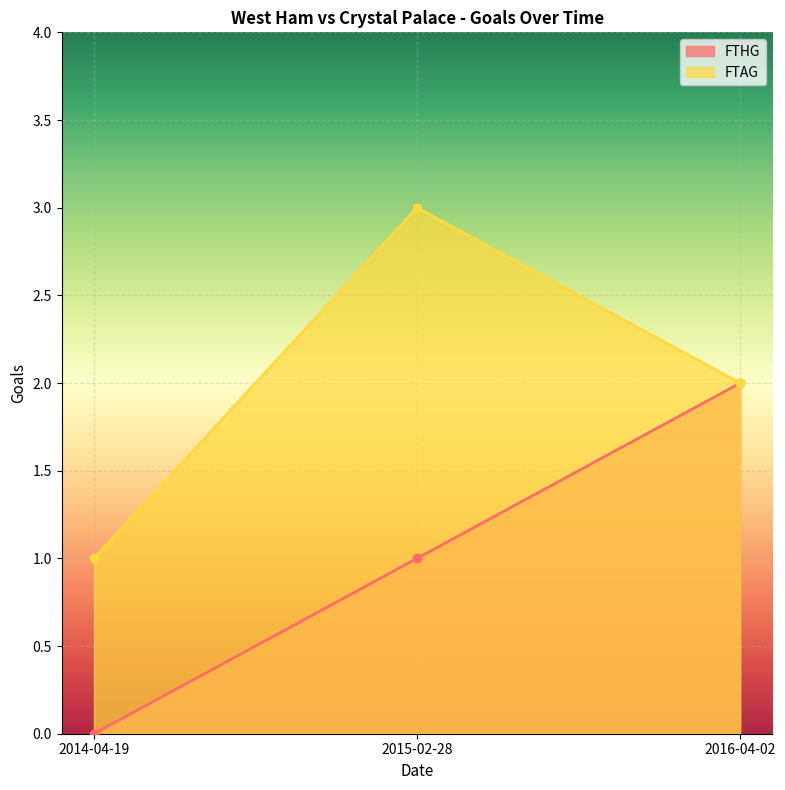

What is the difference between the FTAG values at 2014-04-19 and 2016-04-02?

1